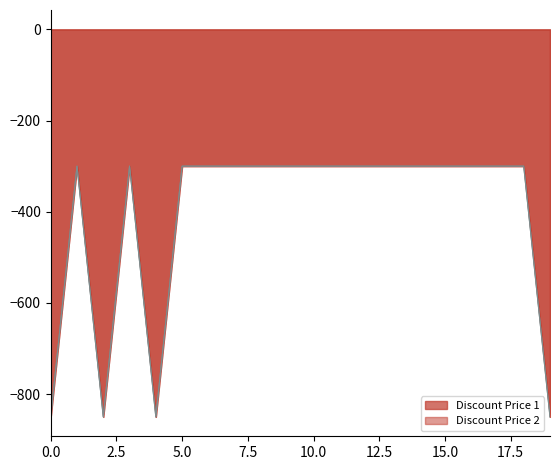

Does the chart have visible grid lines?

No